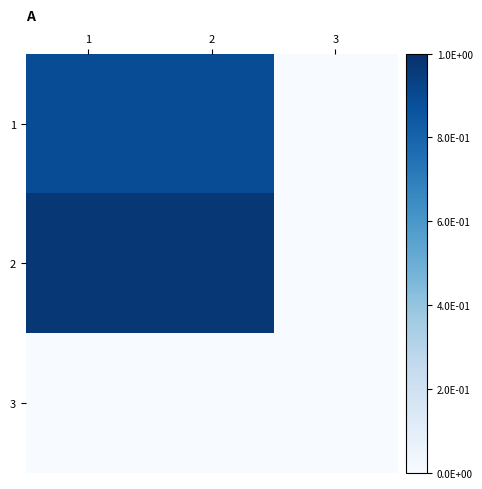

What is the total value across all series at 2?

1.9